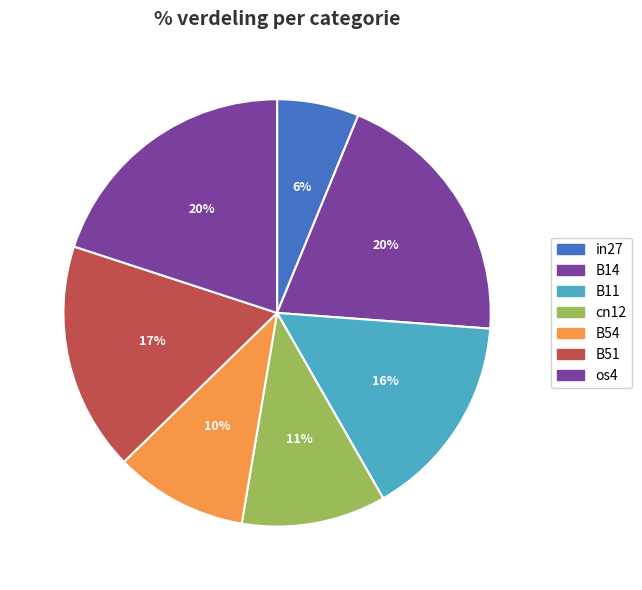

Which has a higher value, B11 or os4?

os4